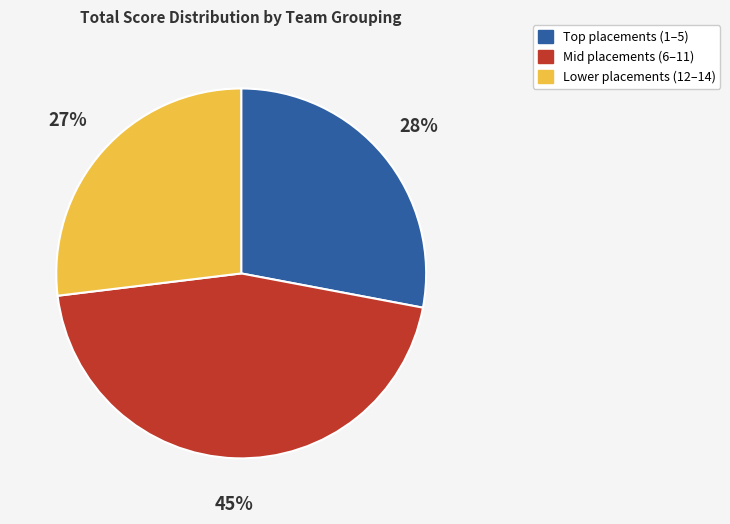

The Lower placements (12–14) slice represents 20% of the pie. True or false?

False